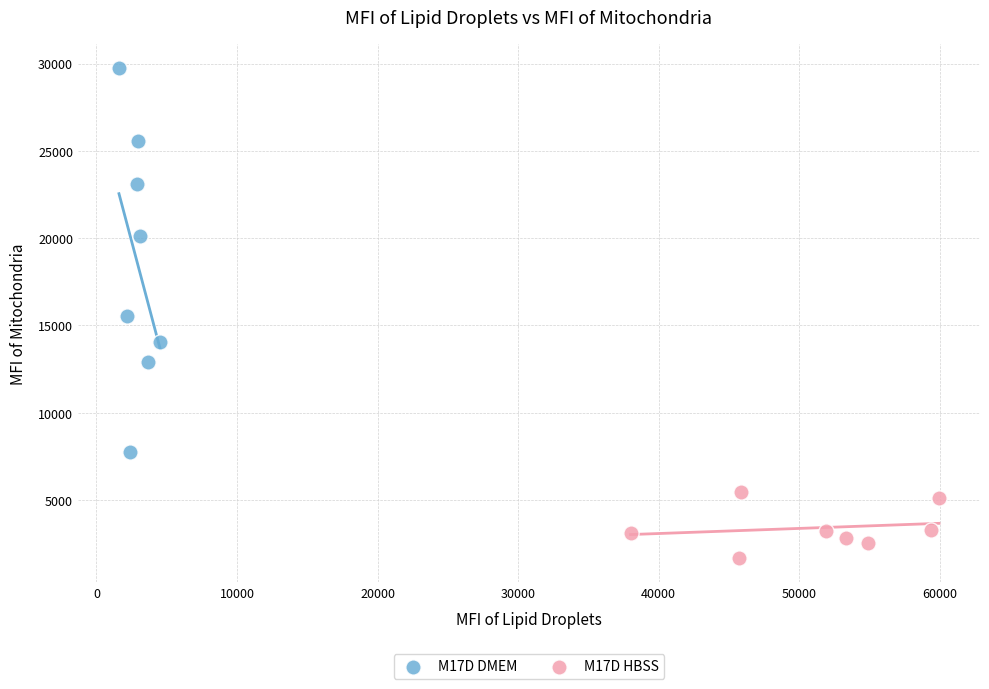

Which series reaches the maximum Y coordinate?

M17D DMEM